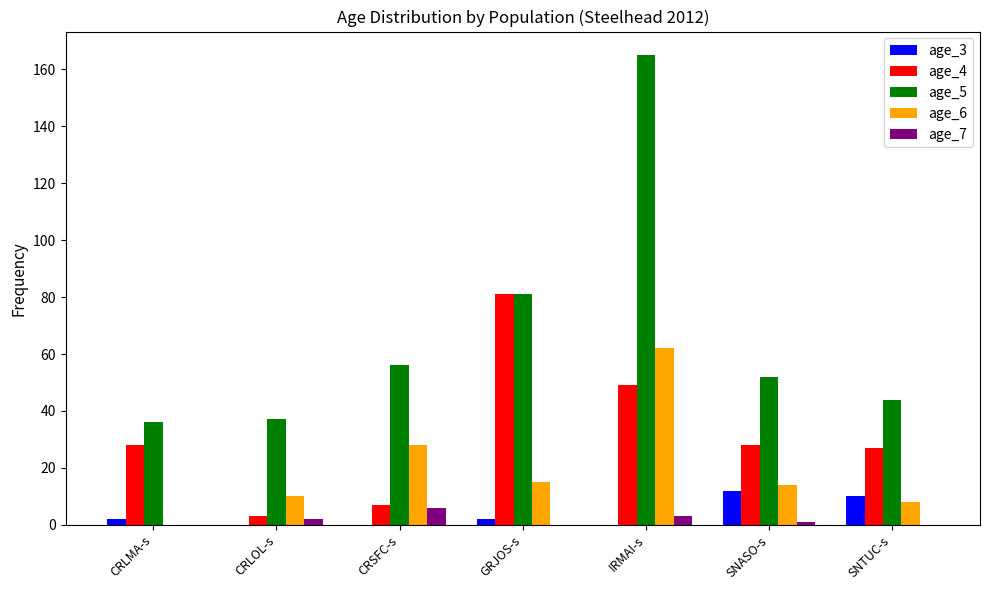

What is the maximum value for age_4?

81